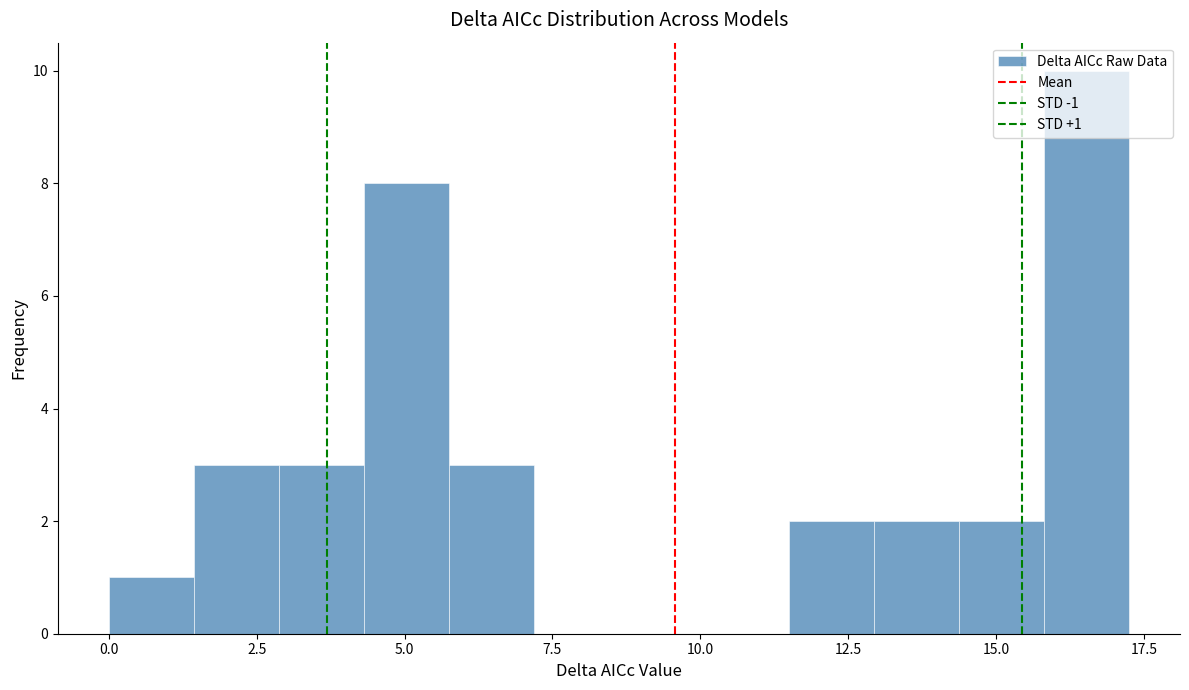

Around what value on the x-axis is the tallest bar? Give the approximate position of its centre, as read against the axis.

16.5